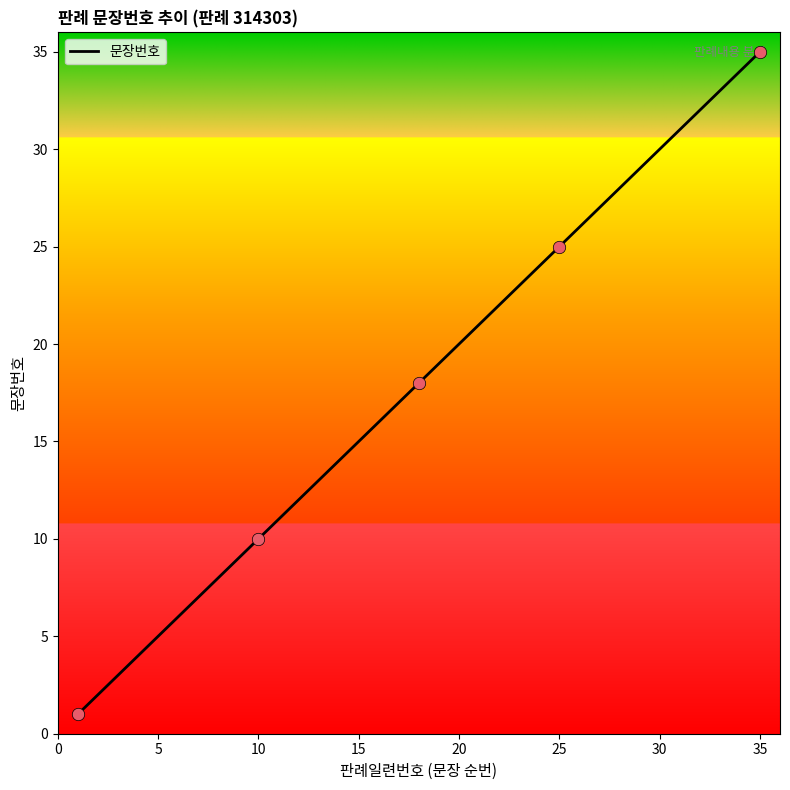

What is the maximum value shown in the chart?

35